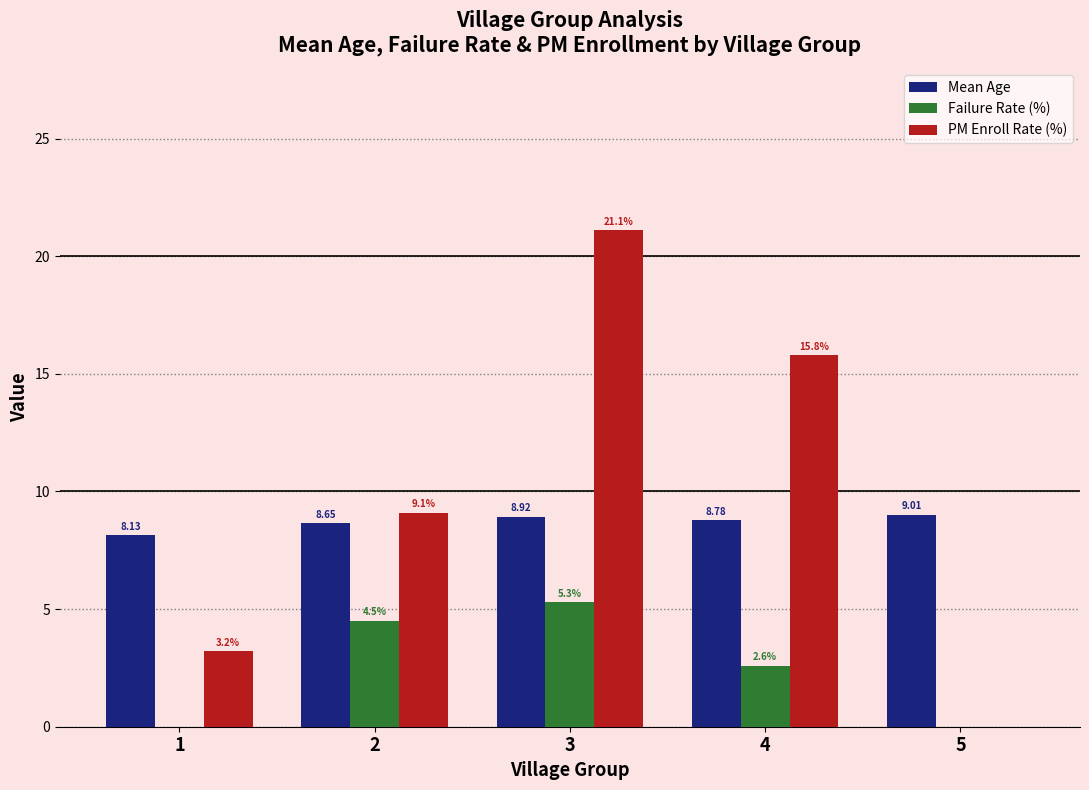

Are the bars horizontal?

No